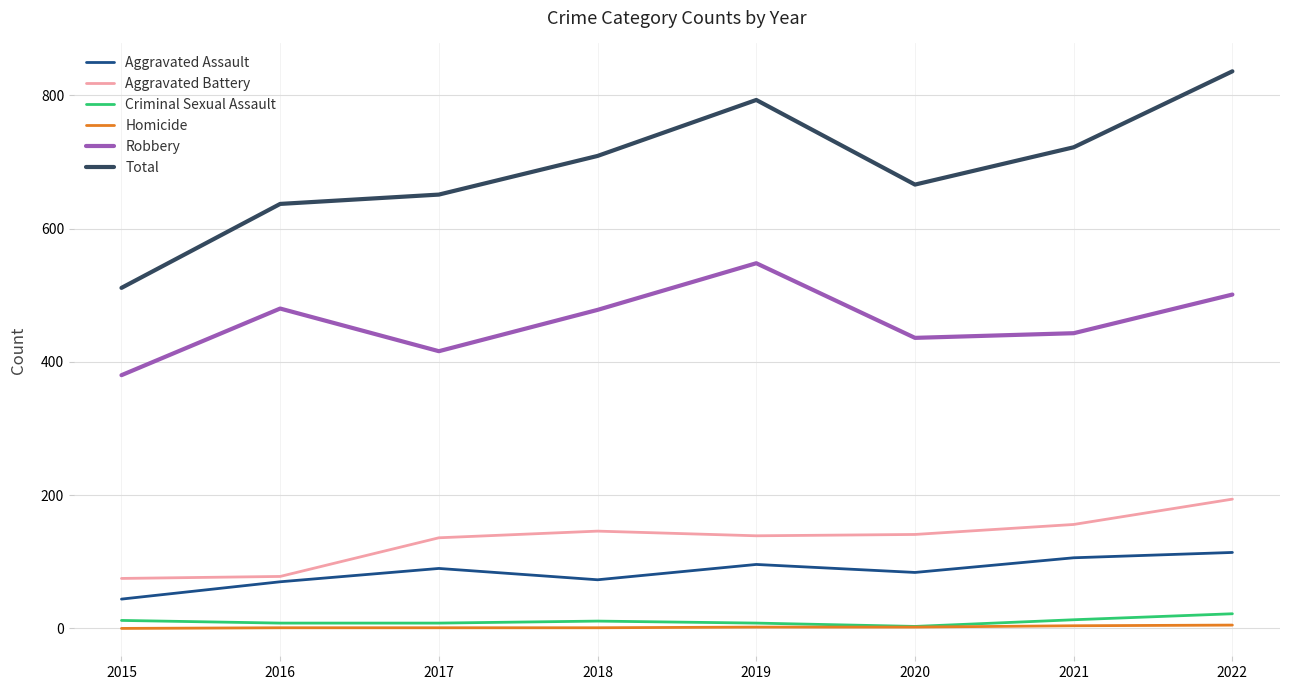

True or false: Robbery and Aggravated Assault intersect in this chart.

False